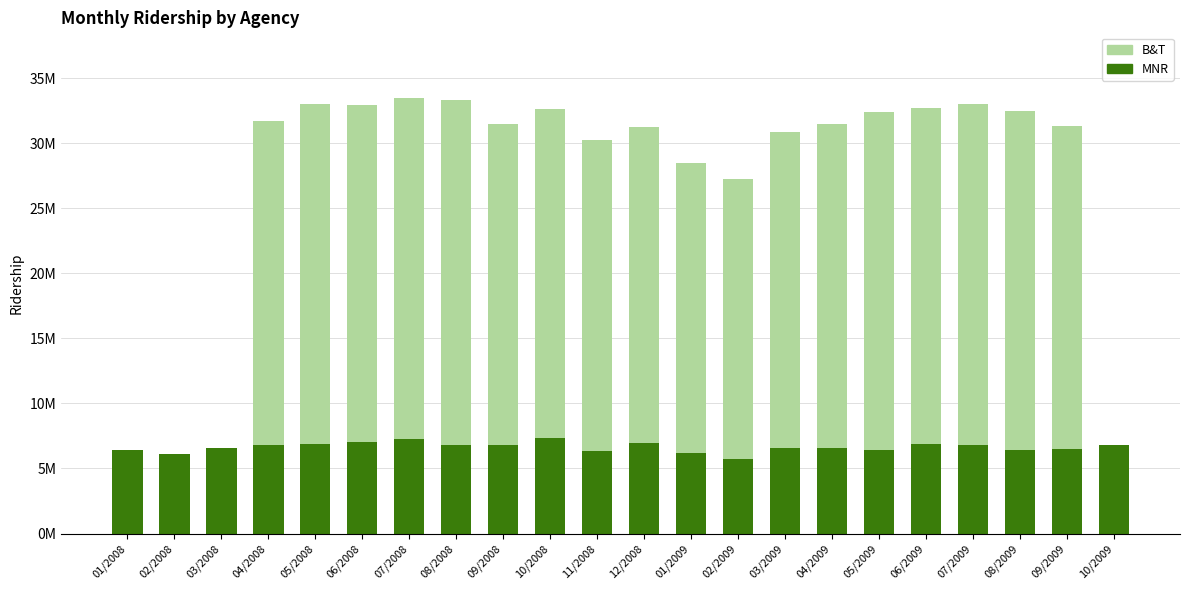

Rank the categories by B&T value from highest to lowest.

08/2008, 07/2008, 05/2008, 07/2009, 08/2009, 05/2009, 06/2008, 06/2009, 10/2008, 04/2008, 04/2009, 09/2009, 09/2008, 03/2009, 12/2008, 11/2008, 01/2009, 02/2009, 01/2008, 02/2008, 03/2008, 10/2009